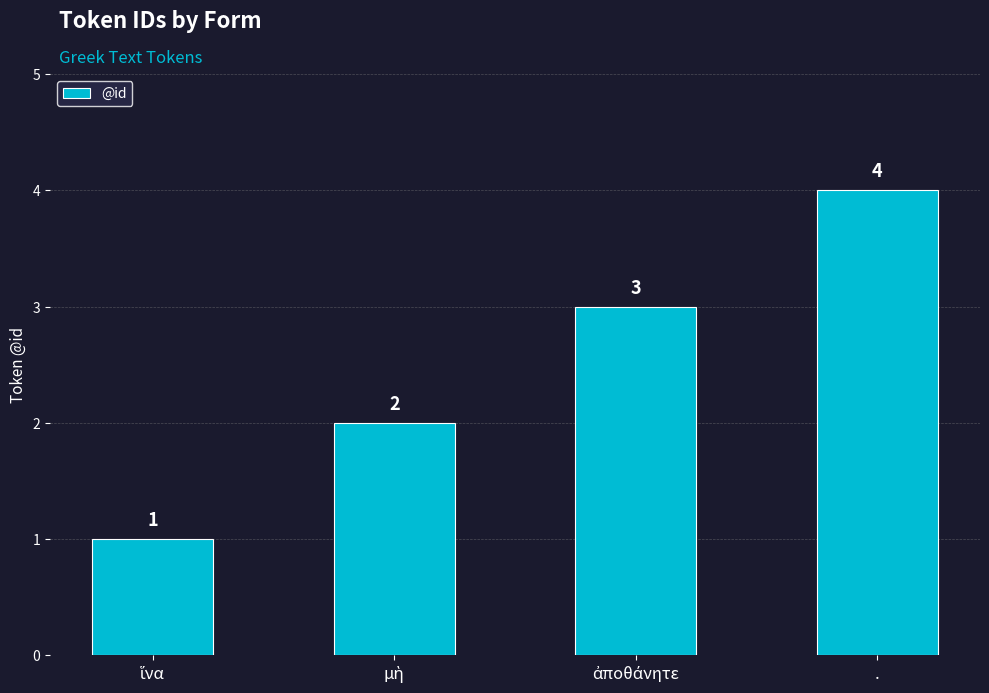

What is the value of the 1st bar from the left?

1